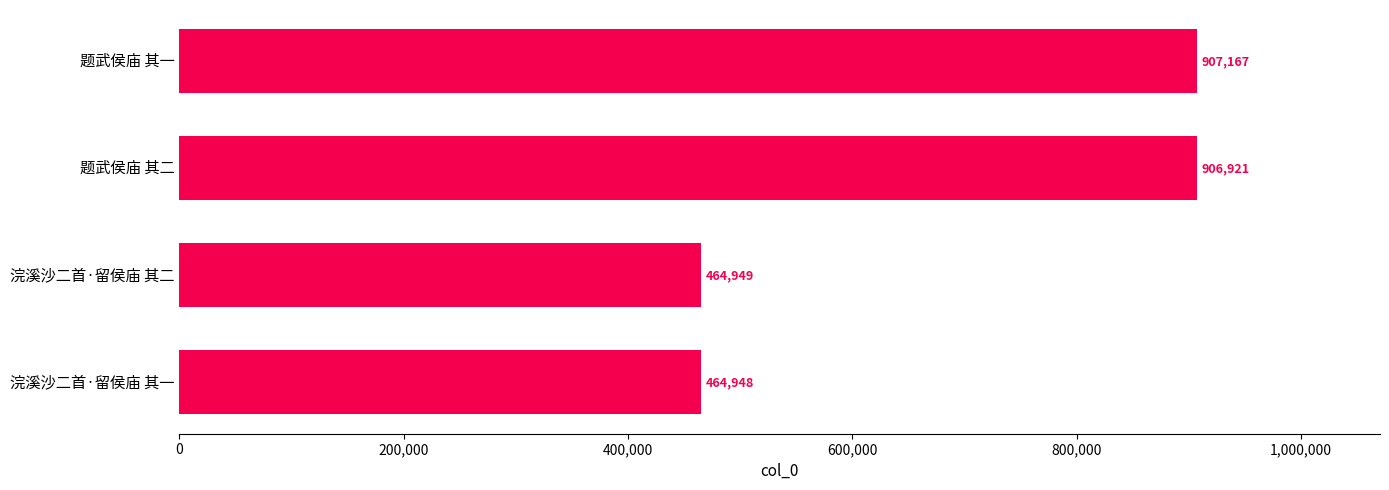

At which label is the value closest to 686057?

题武侯庙 其二